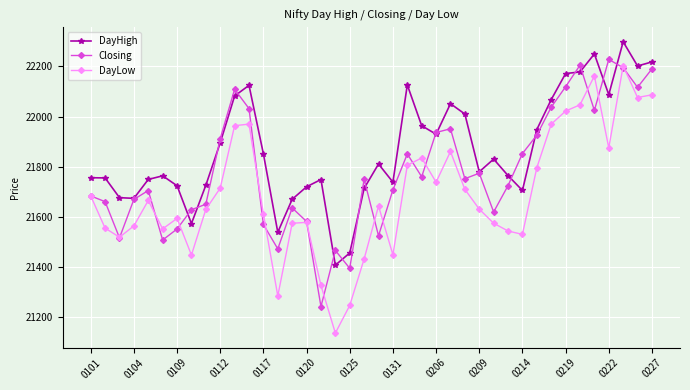

Which series has the widest spread of values?

DayLow